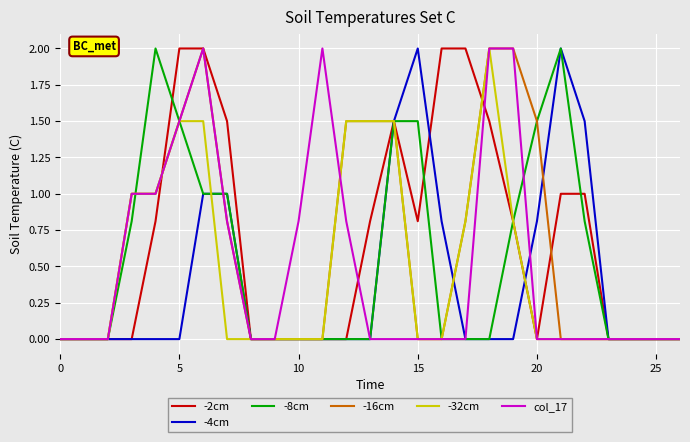

At how many categories does at least one series exceed 0?

18